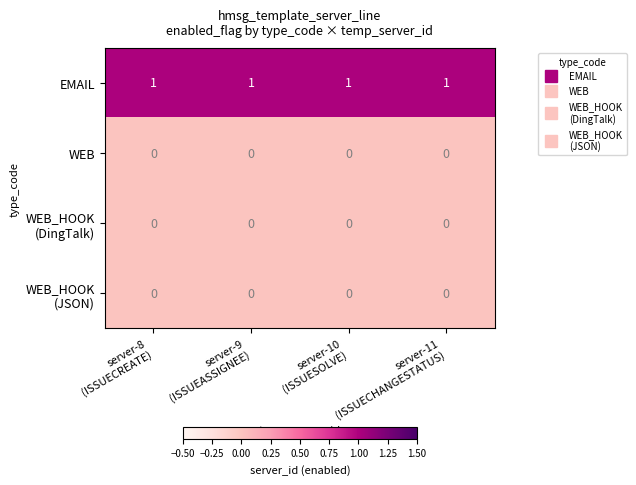

What is the difference between the highest and lowest values at server-11
(ISSUECHANGESTATUS)?

1